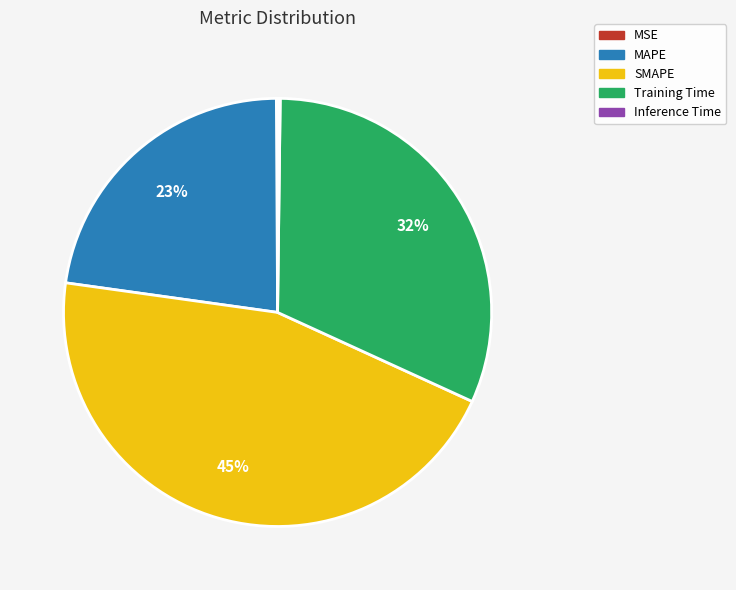

To the nearest percent, what is the difference between the largest and smallest slice percentages?

45%